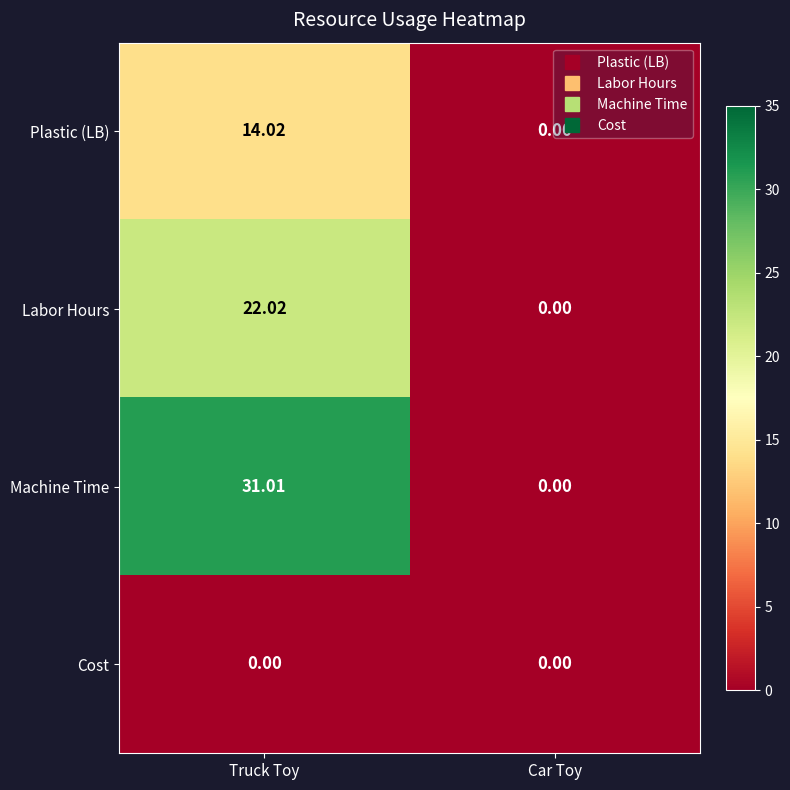

At which category does the chart reach its peak across all series?

Truck Toy